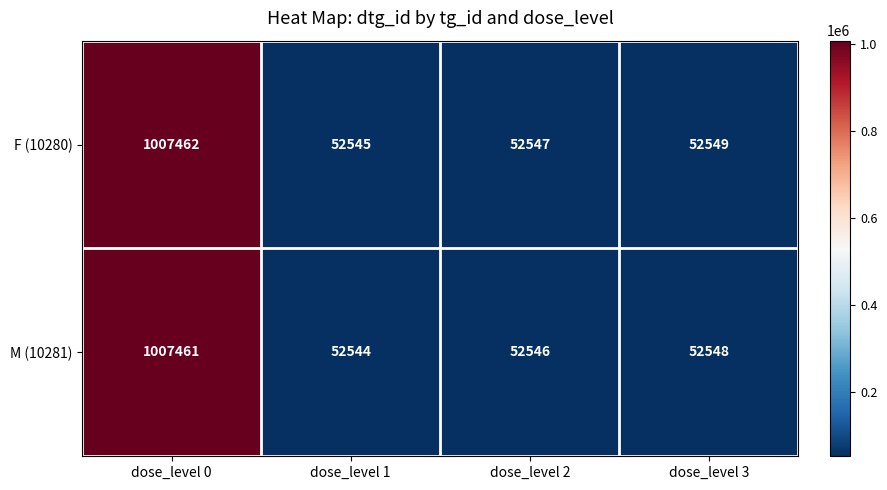

How many data points does each series have?

4